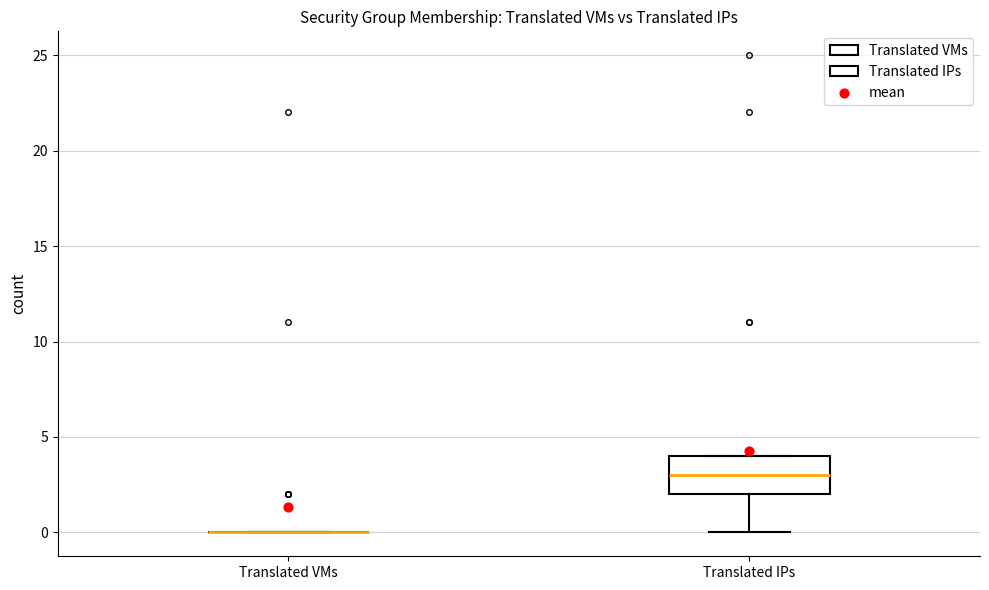

Where is the upper edge of the box for Translated IPs on the y-axis? The values are not printed on the chart, so give them approximately, as read against the axis.

4